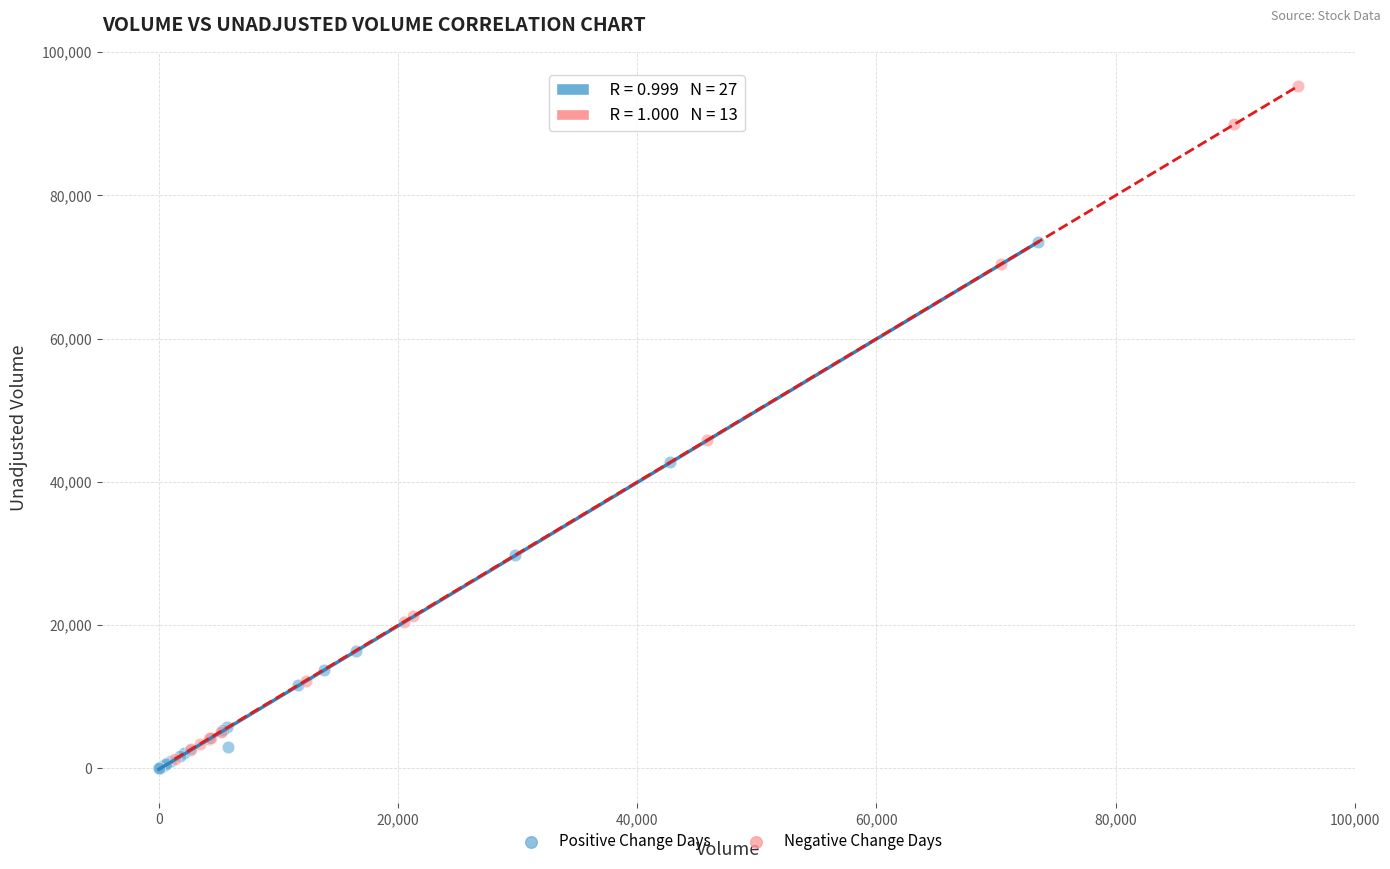

Which series has the largest Y range (max minus min)?

Negative Change Days